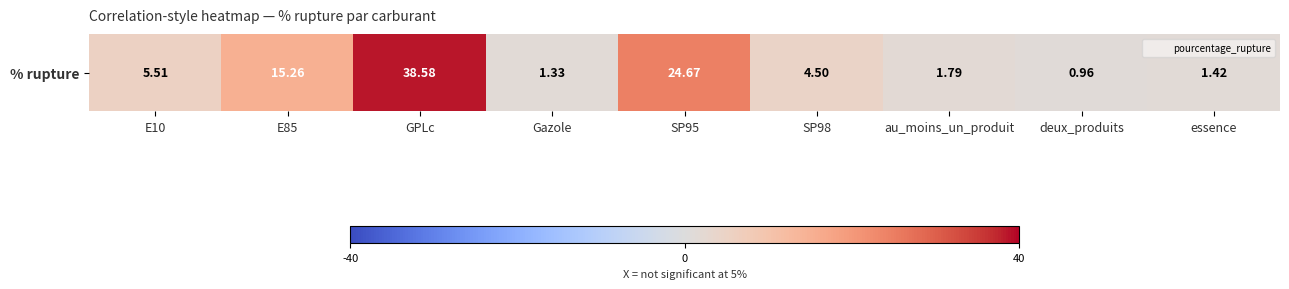

What is the maximum value shown in the chart?

38.6